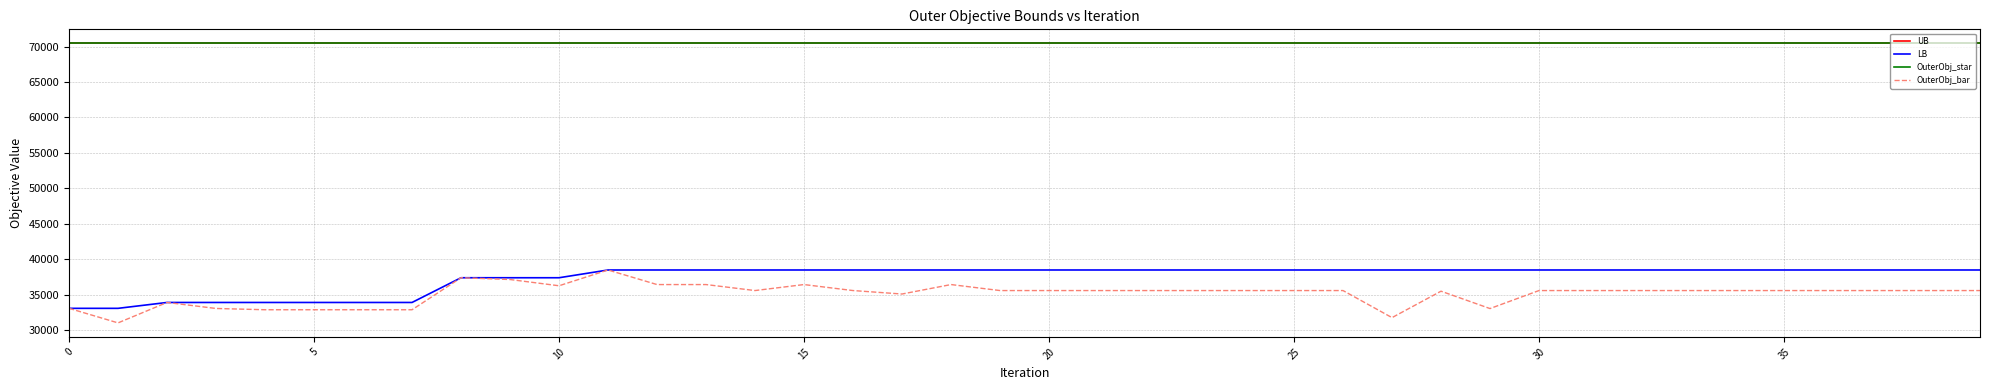

Does the chart display data point markers on the line(s)?

No